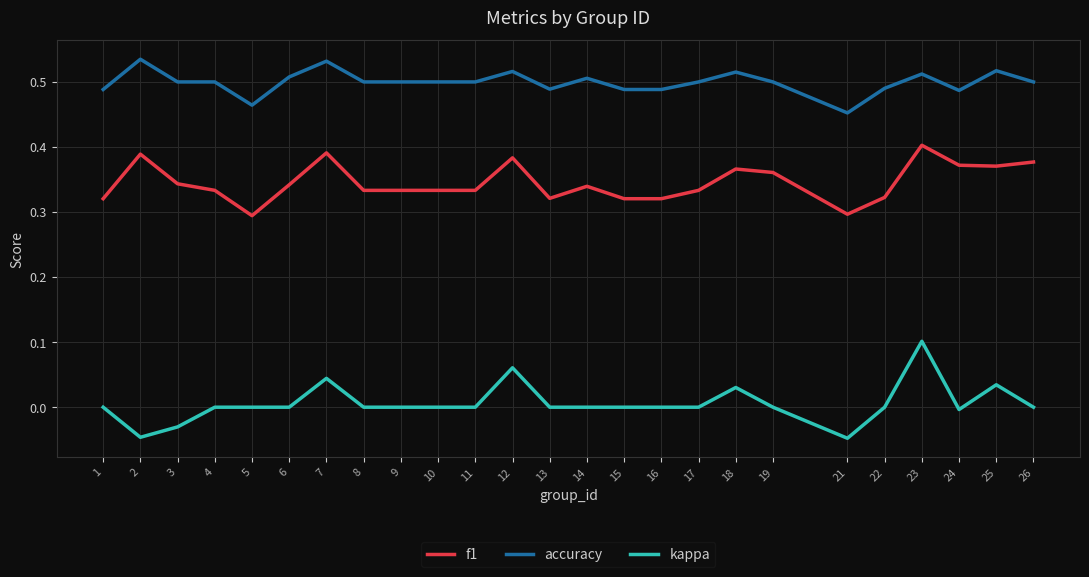

True or false: f1 has more than 2 interior local peaks.

True